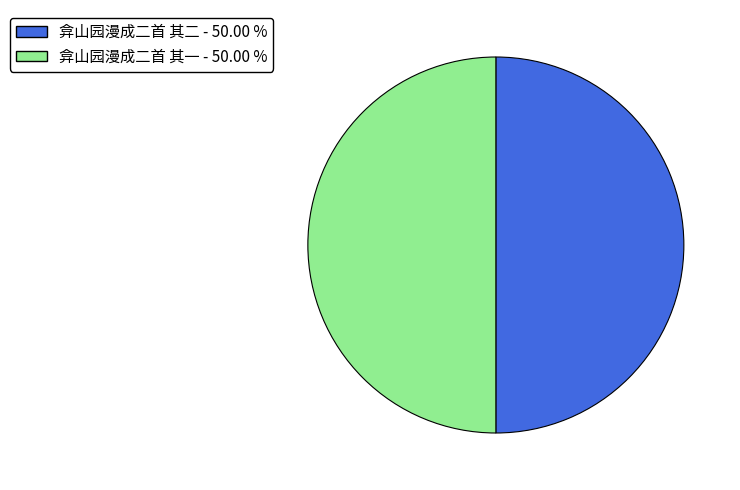

Do 弇山园漫成二首 其一 and 弇山园漫成二首 其二 together represent more than half of the pie?

Yes